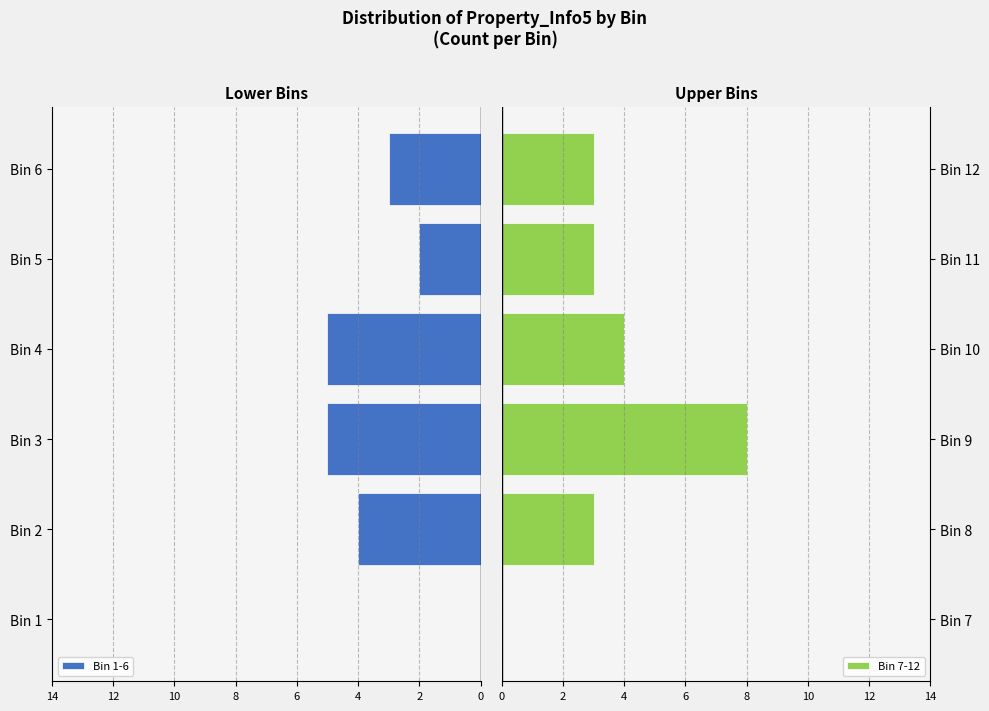

Is it true that Bin 7-12 equals 4 at Bin 10?

True